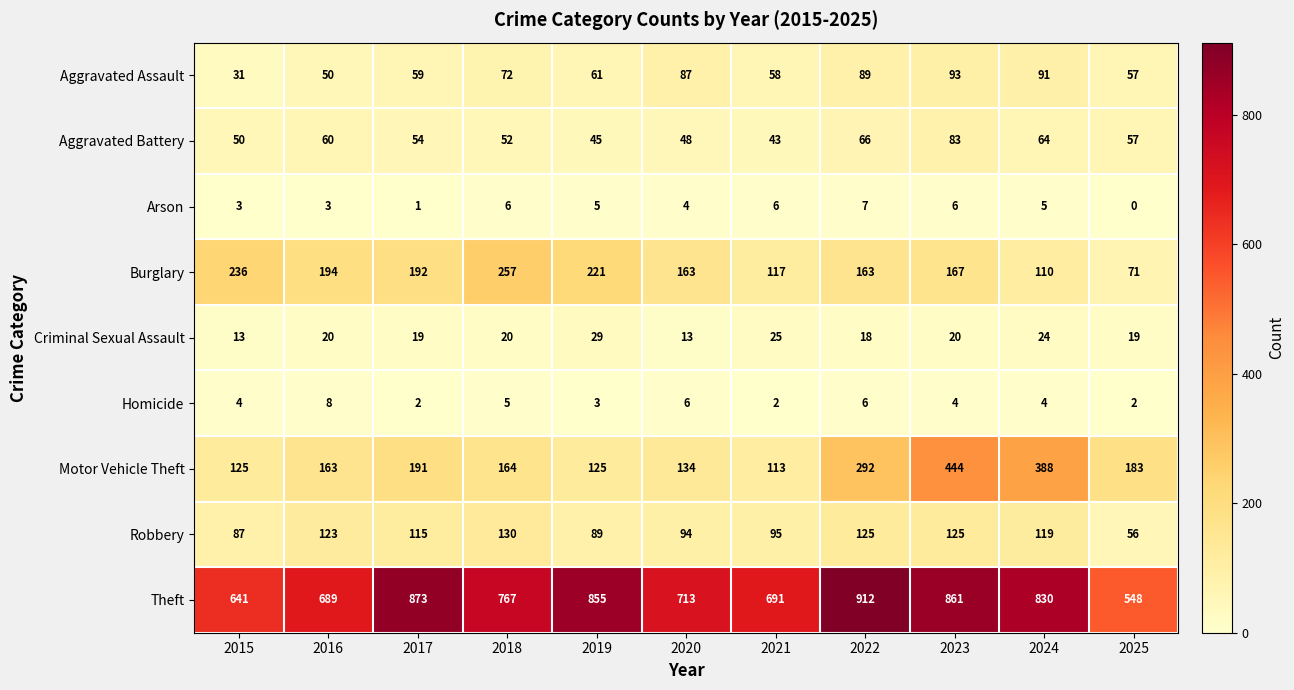

How many distinct data groups are displayed?

9